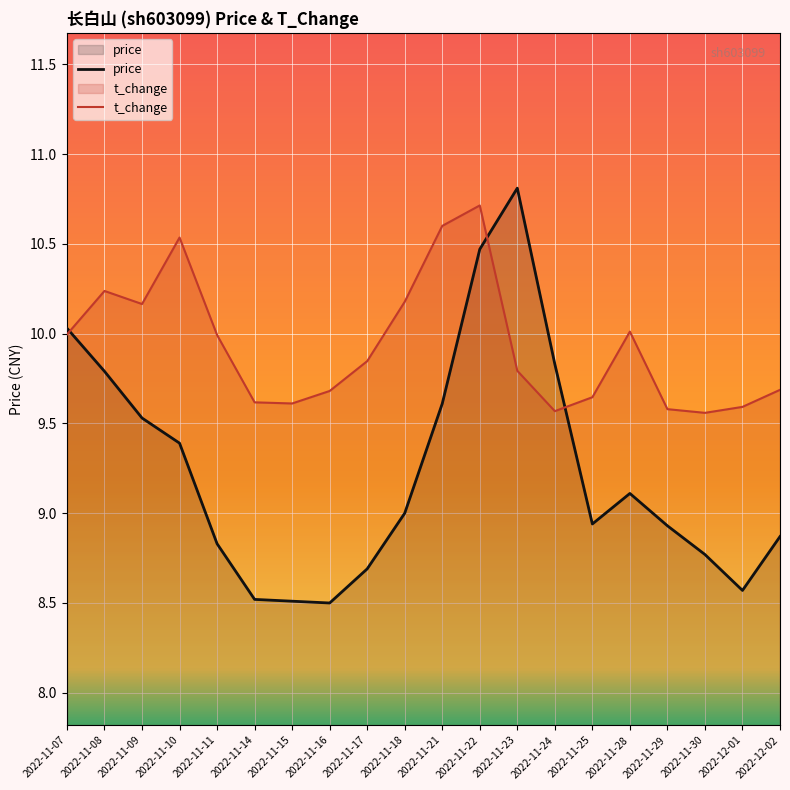

Rank the categories by t_change value from highest to lowest.

2022-11-22, 2022-11-21, 2022-11-10, 2022-11-08, 2022-11-18, 2022-11-09, 2022-11-28, 2022-11-07, 2022-11-11, 2022-11-17, 2022-11-23, 2022-12-02, 2022-11-16, 2022-11-25, 2022-11-14, 2022-11-15, 2022-12-01, 2022-11-29, 2022-11-24, 2022-11-30